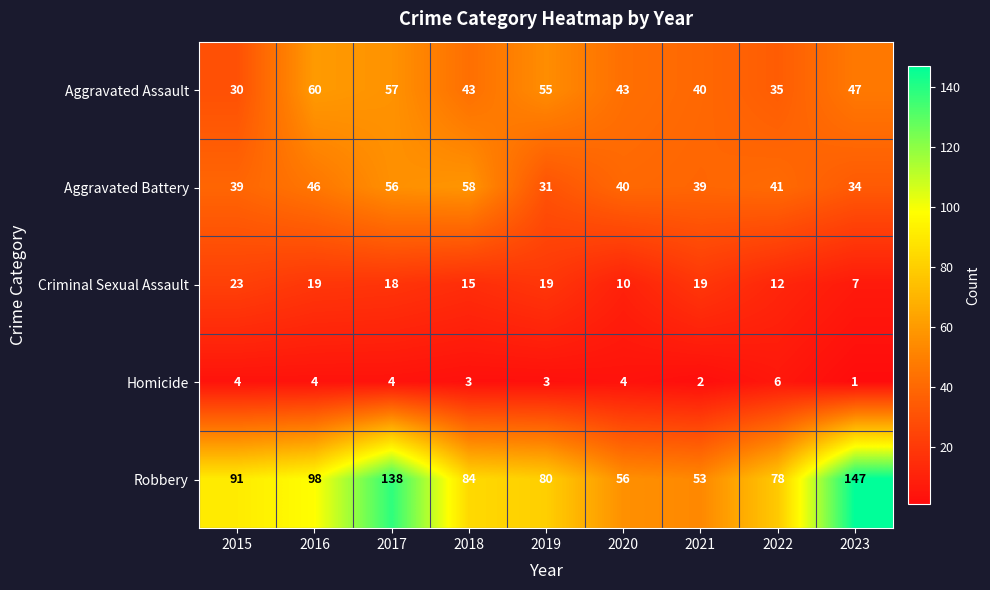

Is it true that Aggravated Battery equals 17 at 2021?

False